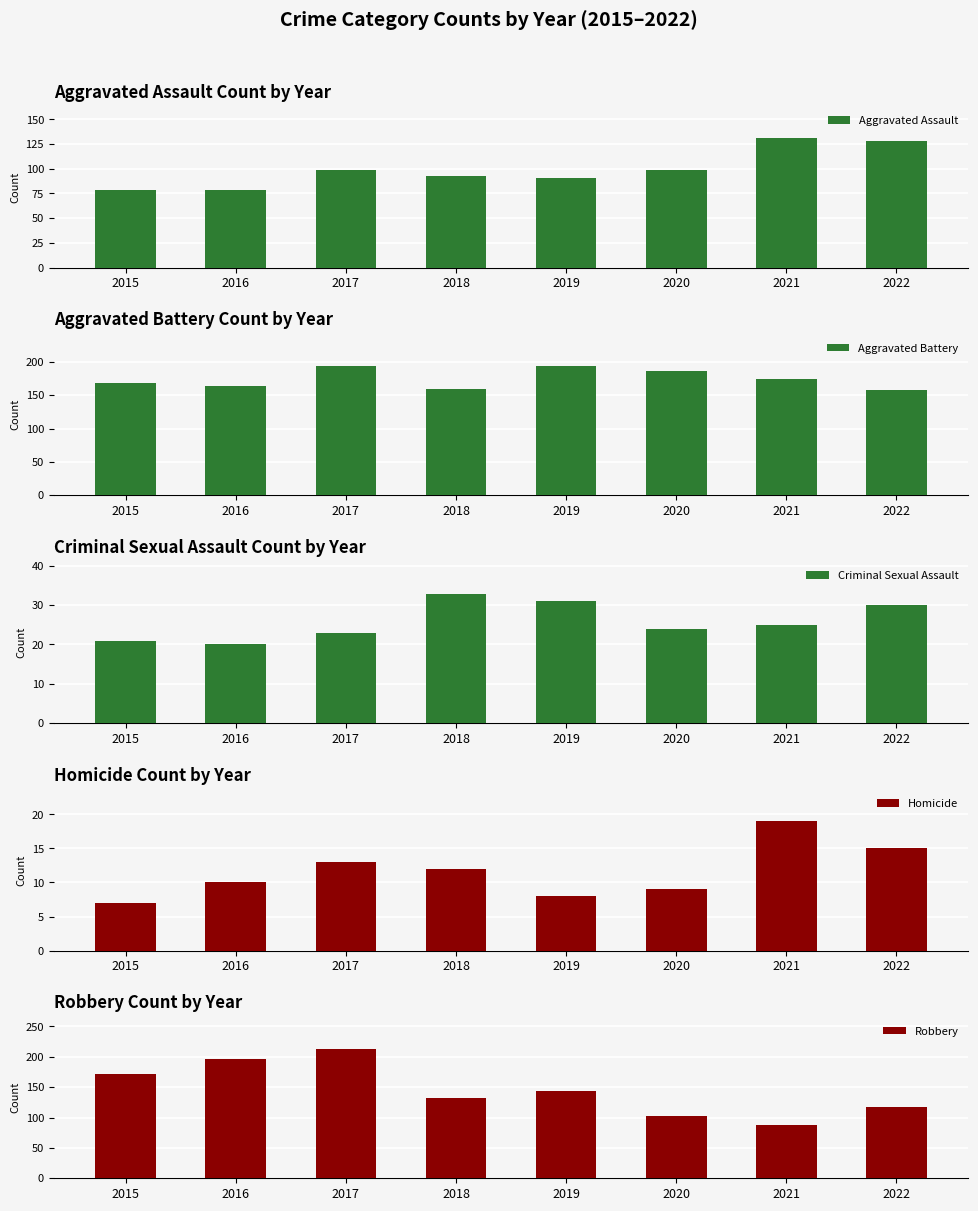

Which series changed the most between 2015 and 2019?

Robbery